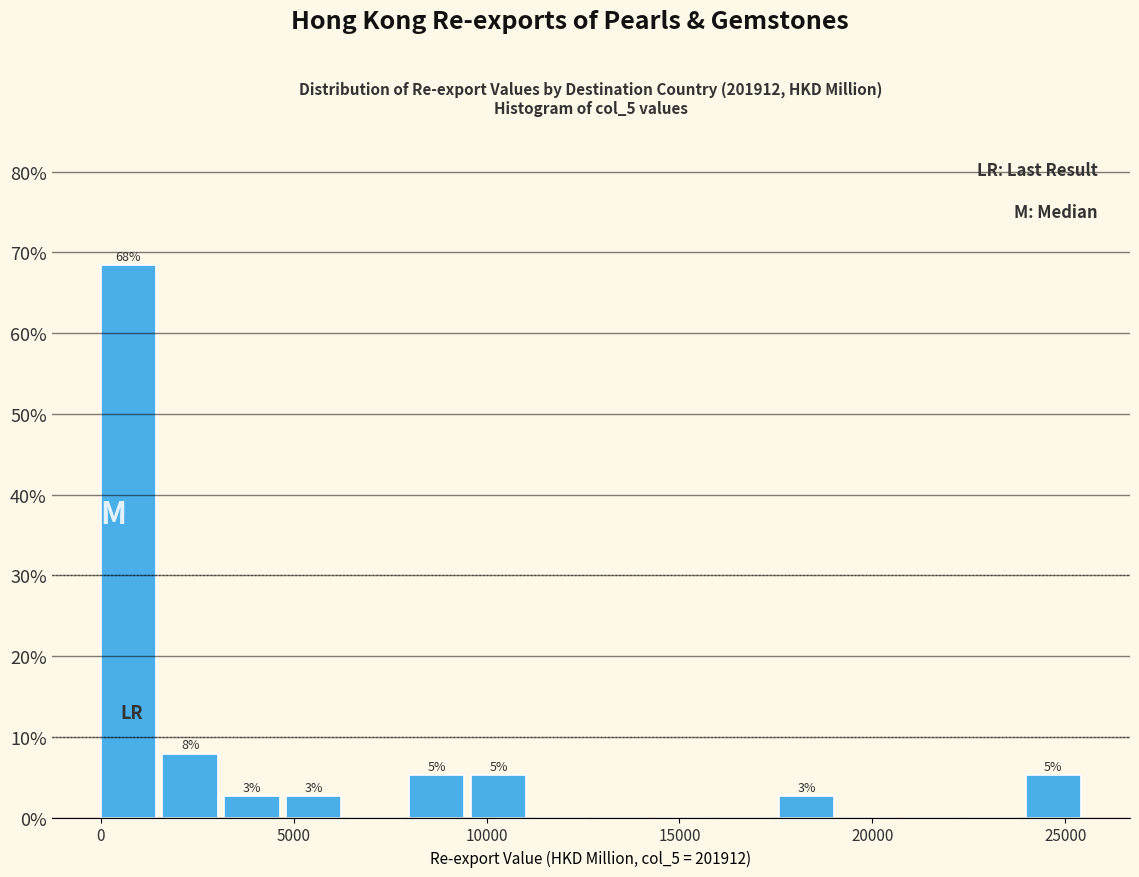

Read against the x-axis, roughly where is the centre of the tallest bar?

500